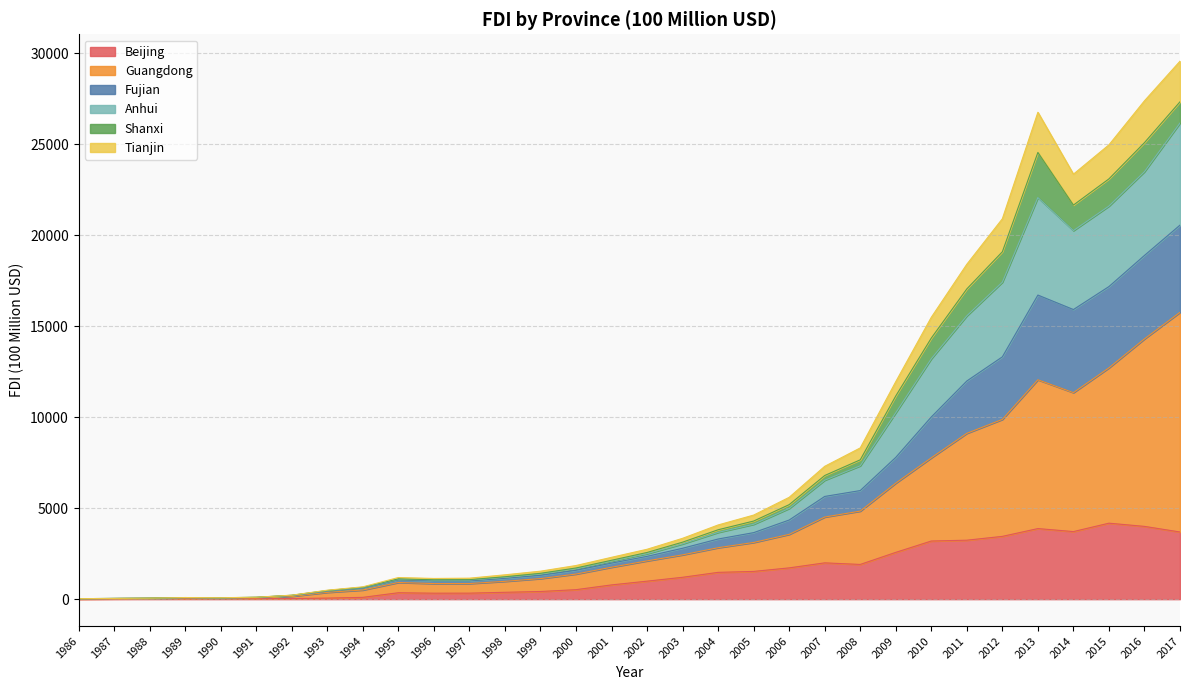

What is the total value across all series at 2013?

26766.3